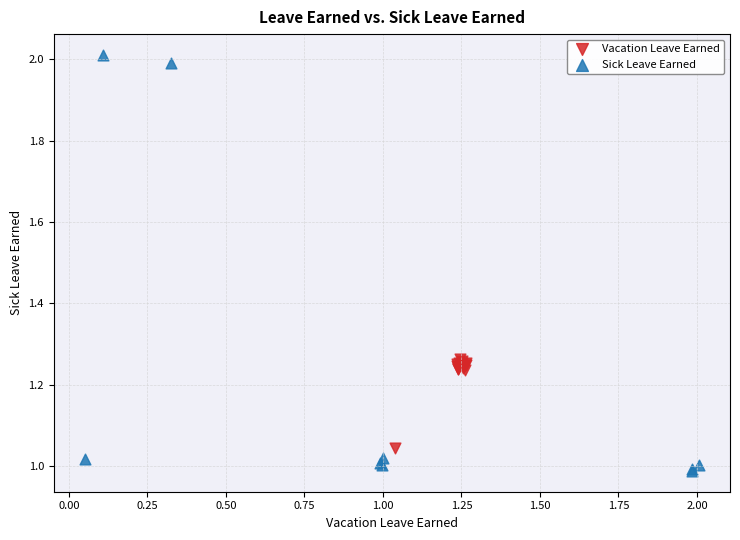

Which series contains the highest Y value?

Sick Leave Earned